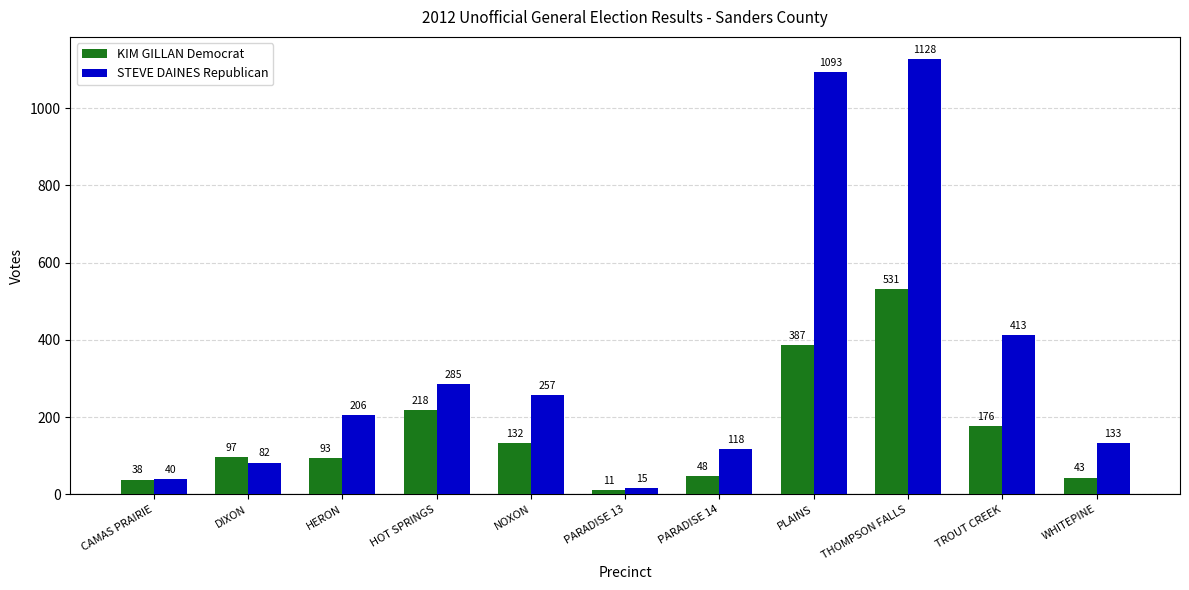

What is the difference between the STEVE DAINES Republican values at CAMAS PRAIRIE and TROUT CREEK?

373